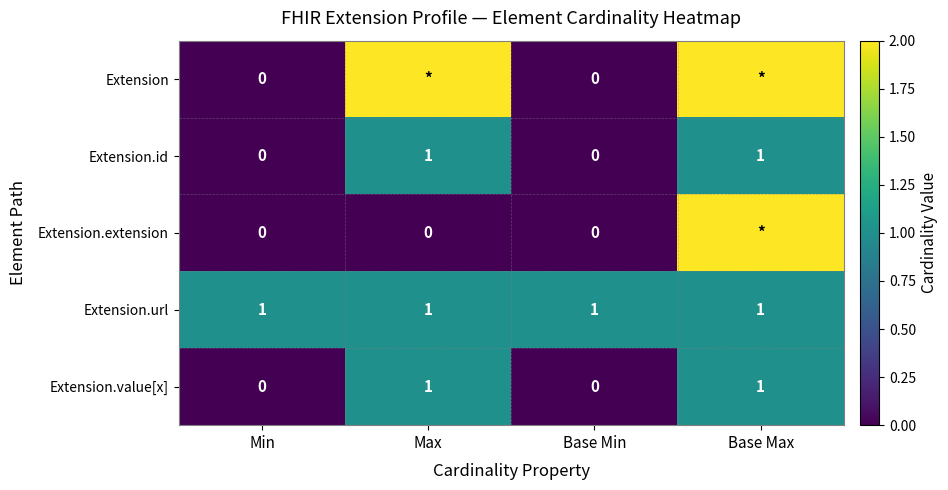

What is the difference between the Extension.id values at Max and Base Min?

1